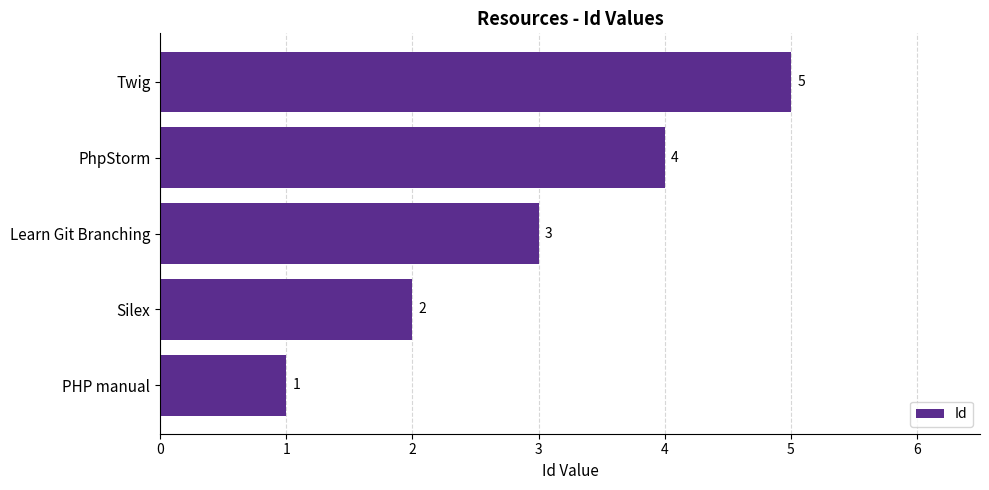

How many data points are less than 3?

2